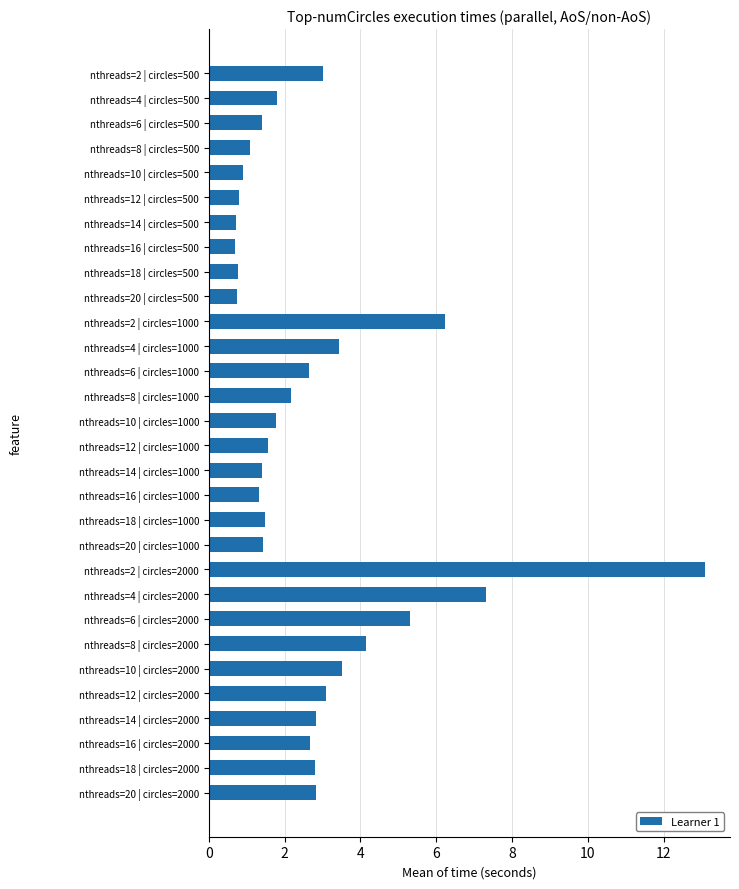

Read the value at nthreads=14 | circles=500.

0.7